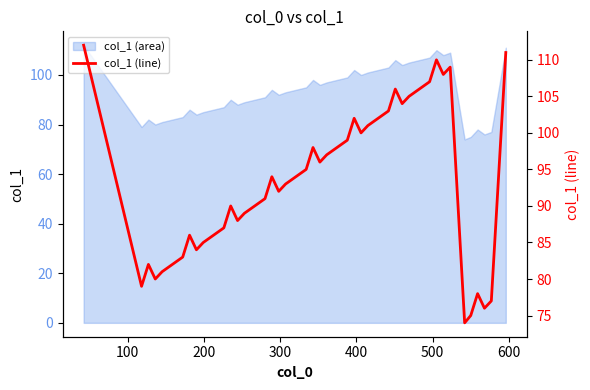

What is the maximum value for col_1 (area)?

112